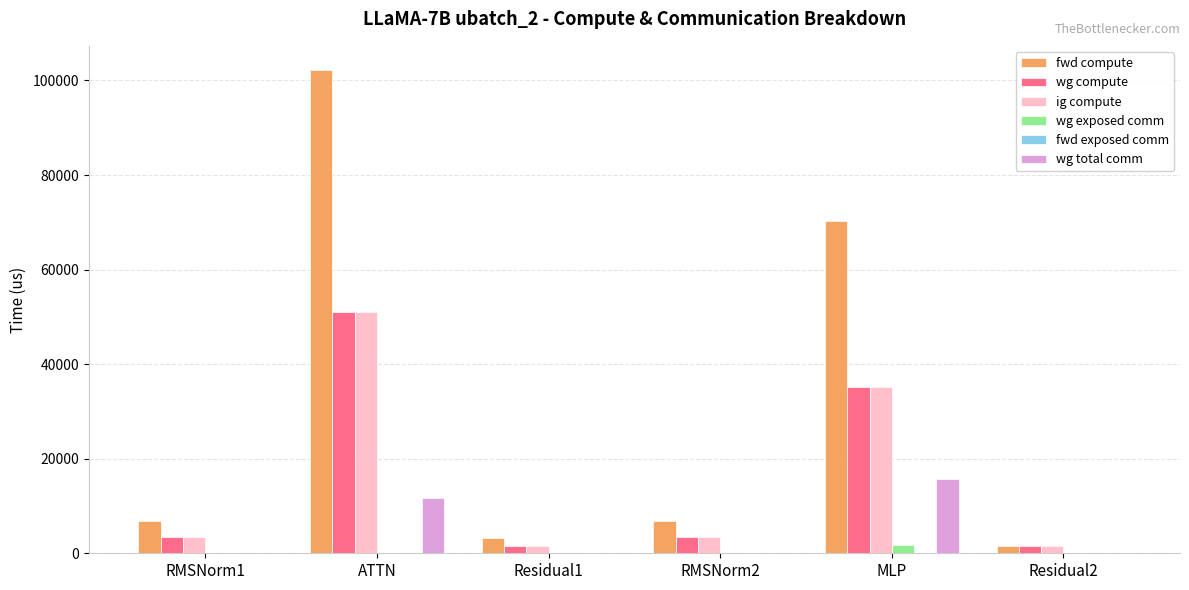

How many values in the wg compute series exceed 3413?

4